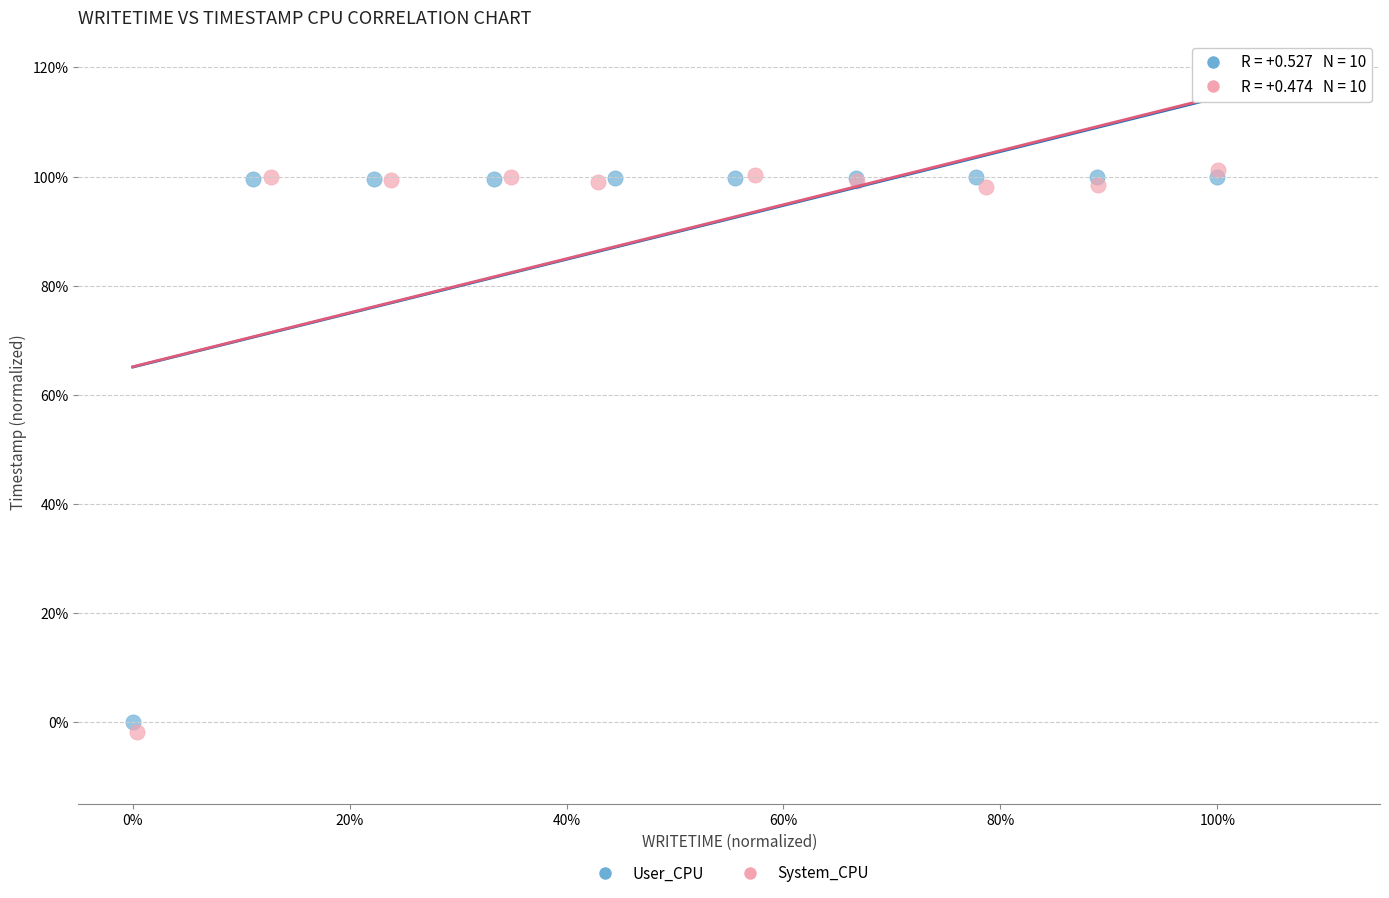

Which series contains the highest Y value?

System_CPU